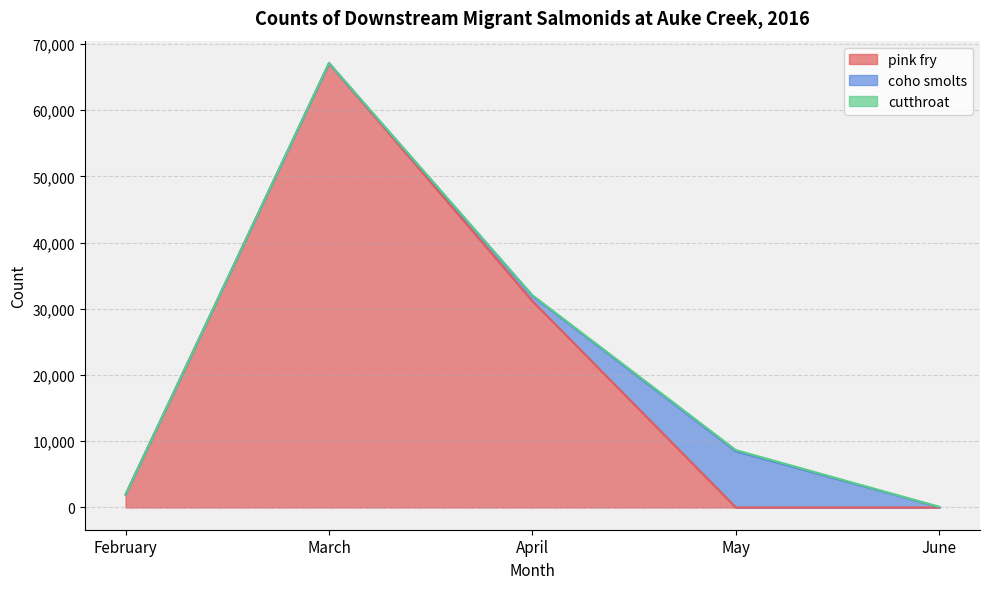

Rank the series by their maximum value, from lowest to highest.

cutthroat, coho smolts, pink fry